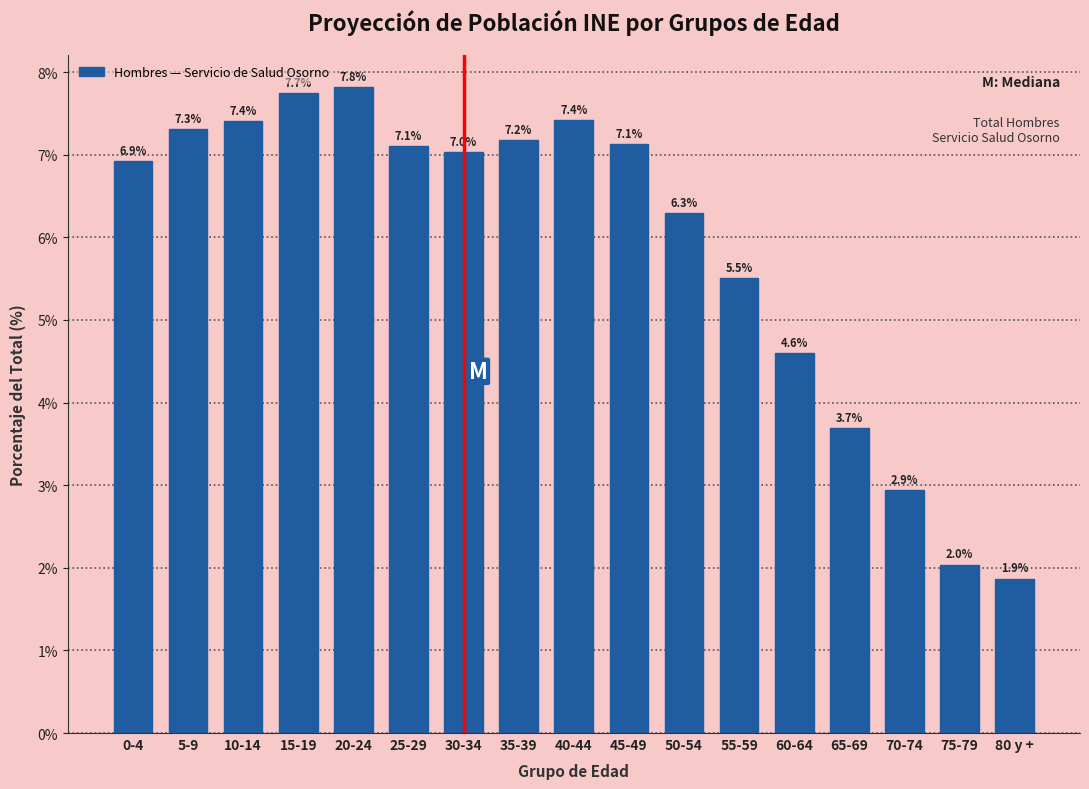

Reading left to right, extract all data points from this chart.

6.9	7.3	7.4	7.7	7.8	7.1	7.0	7.2	7.4	7.1	6.3	5.5	4.6	3.7	2.9	2.0	1.9